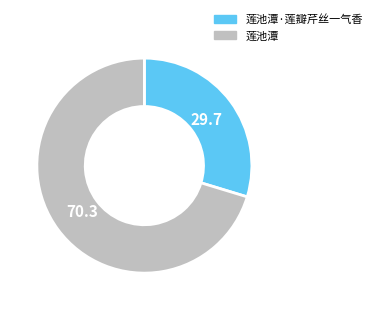

Which category has the smallest portion of the pie?

莲池潭·莲瓣芹丝一气香